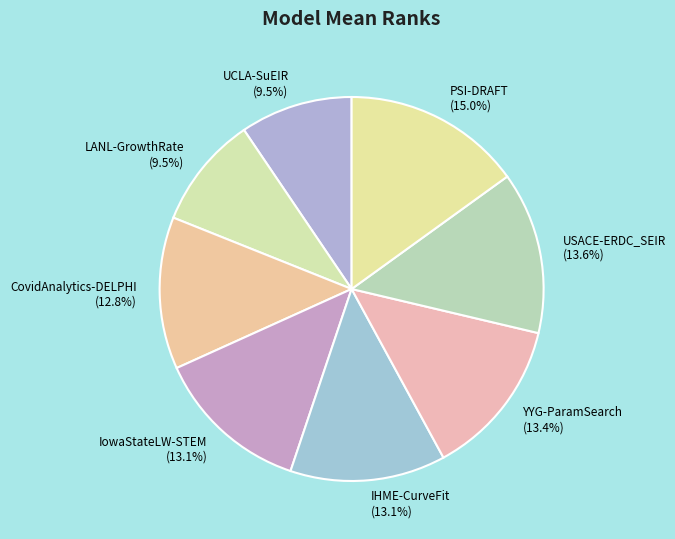

Does YYG-ParamSearch account for over 50% of the chart?

No